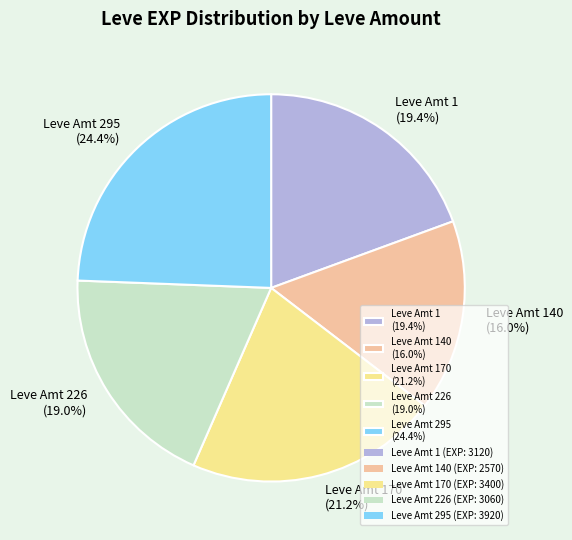

How many segments does this pie chart have?

5